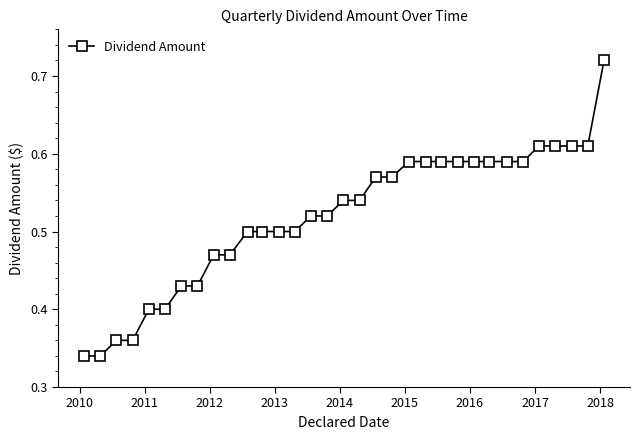

How many values are between 0 and 1?

33